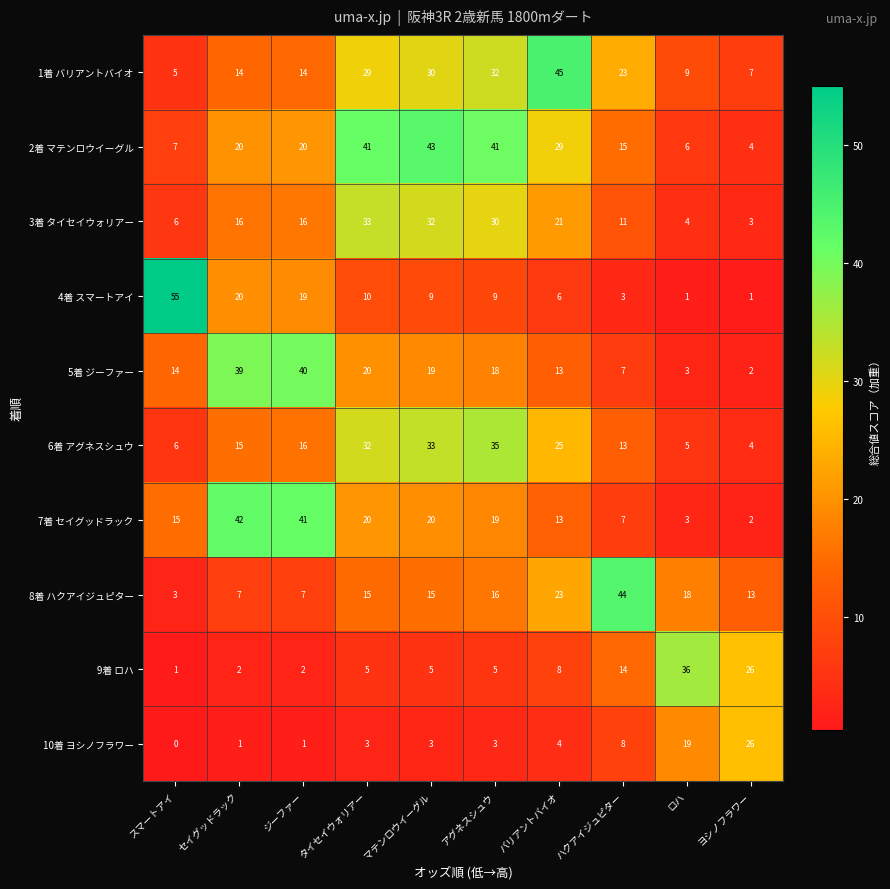

Rank the series at アグネスシュウ from highest to lowest value.

2着 マテンロウイーグル, 6着 アグネスシュウ, 1着 バリアントバイオ, 3着 タイセイウォリアー, 7着 セイグッドラック, 5着 ジーファー, 8着 ハクアイジュピター, 4着 スマートアイ, 9着 ロハ, 10着 ヨシノフラワー